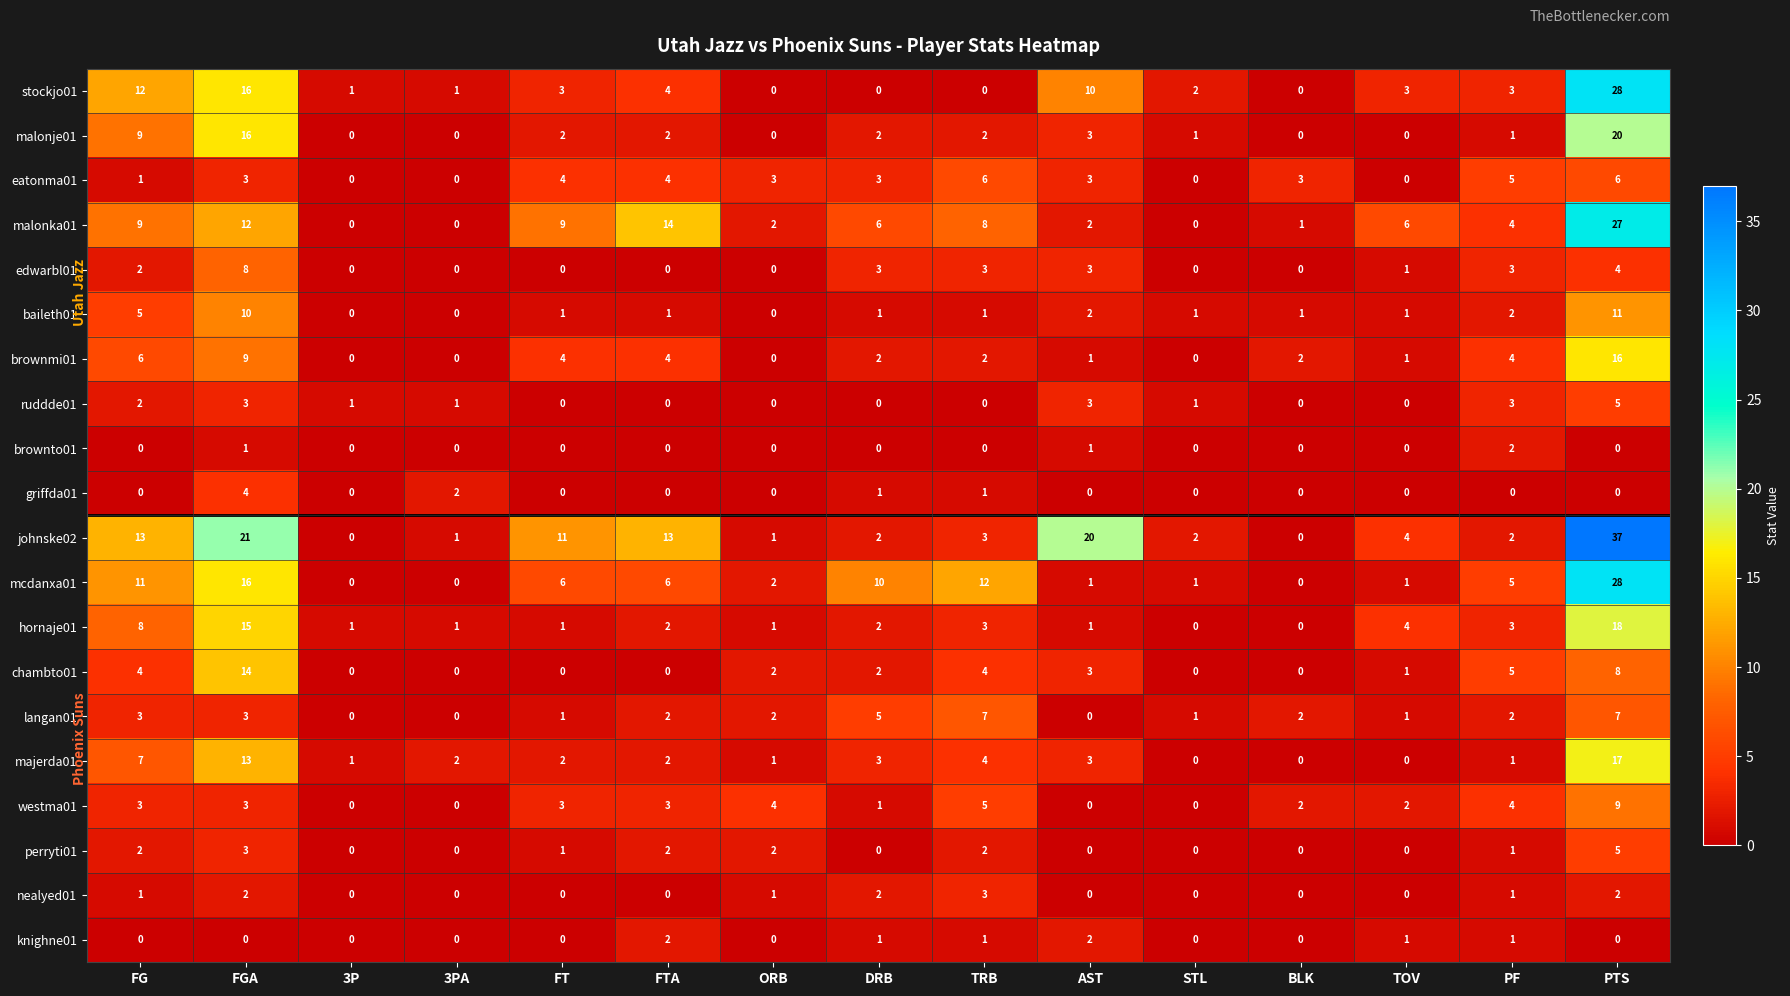

Count the number of categories in the chart.

15